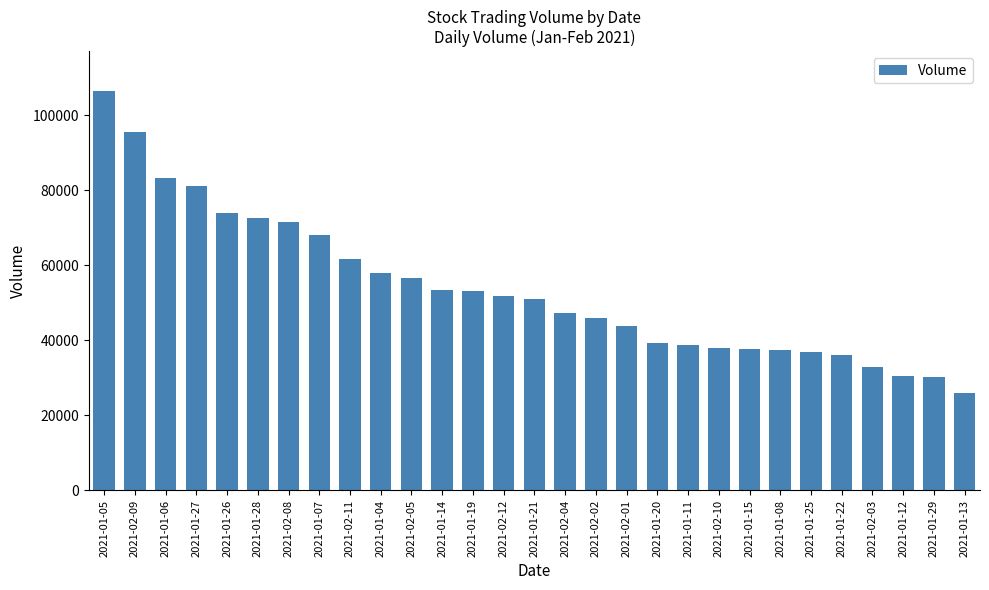

What is the minimum value shown in the chart?

26000